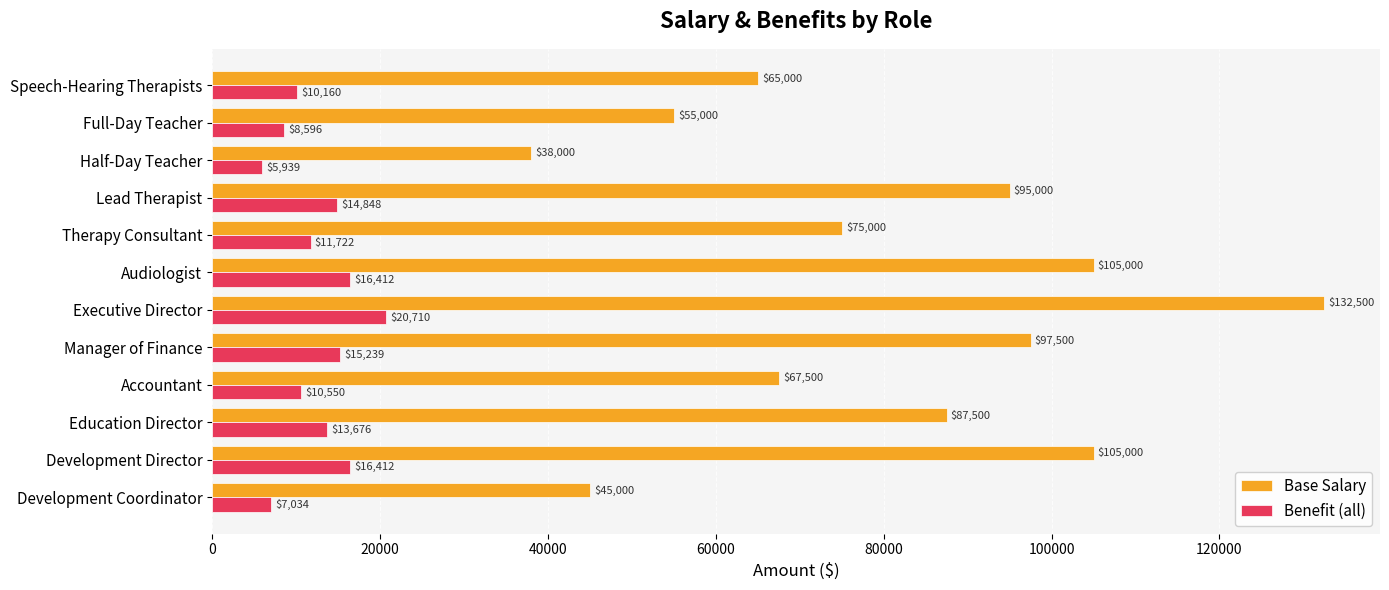

Which series has the widest spread of values?

Base Salary